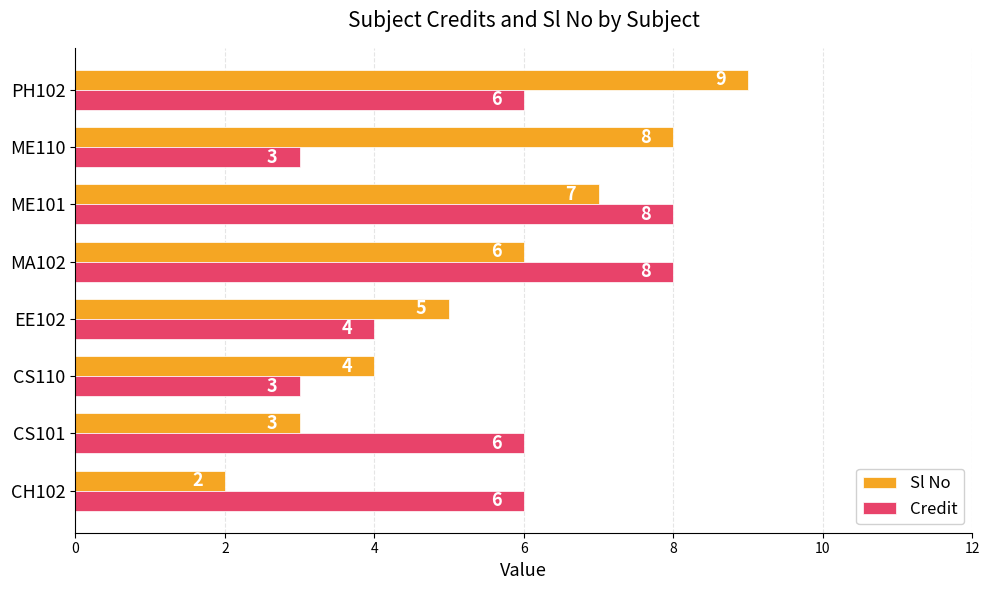

How many Credit values are between 4 and 8?

6